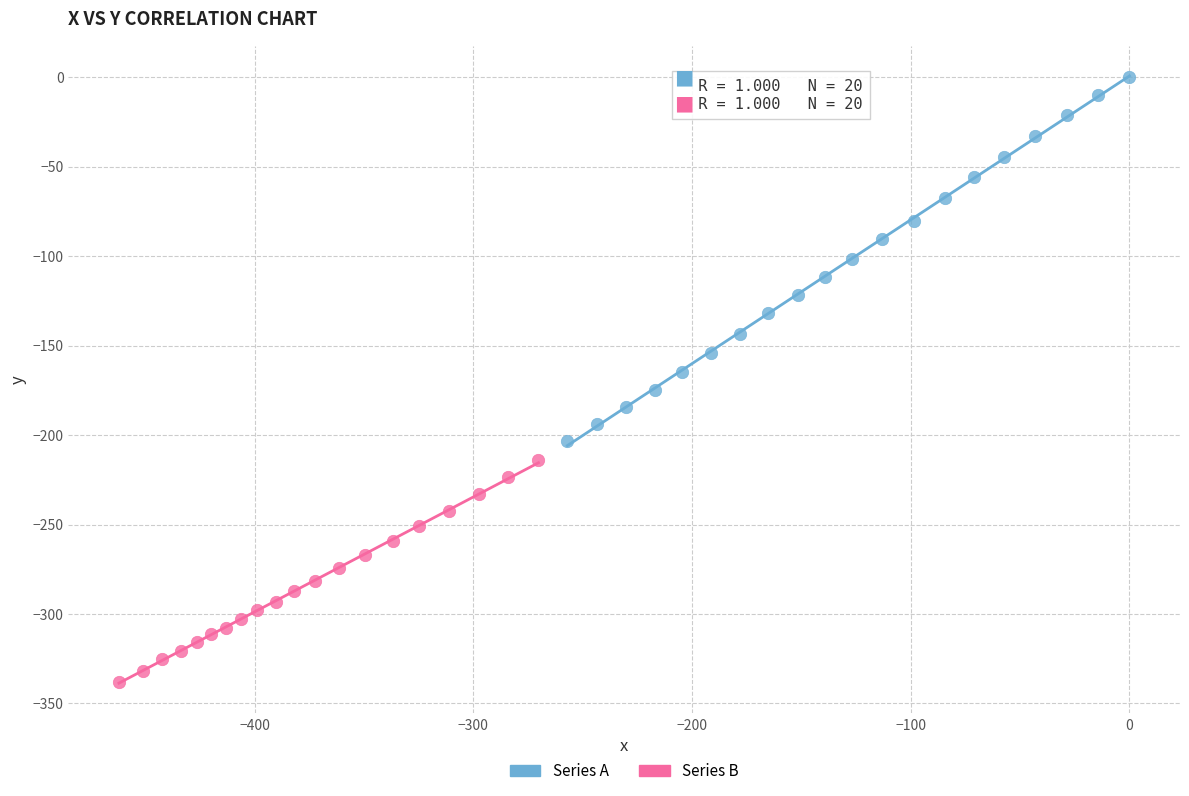

Which series reaches the minimum Y coordinate?

Series B